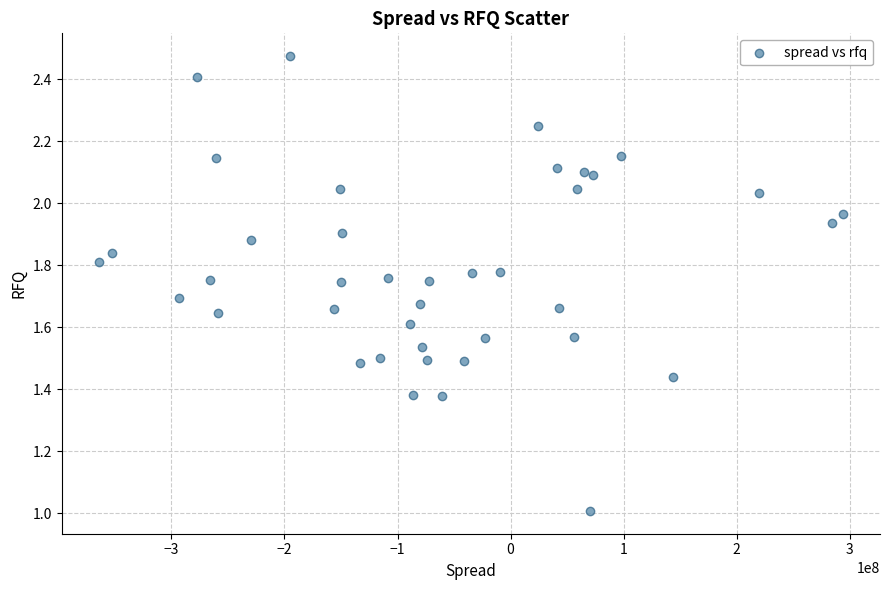

What is the range of X values (max minus min)?

657918544.0